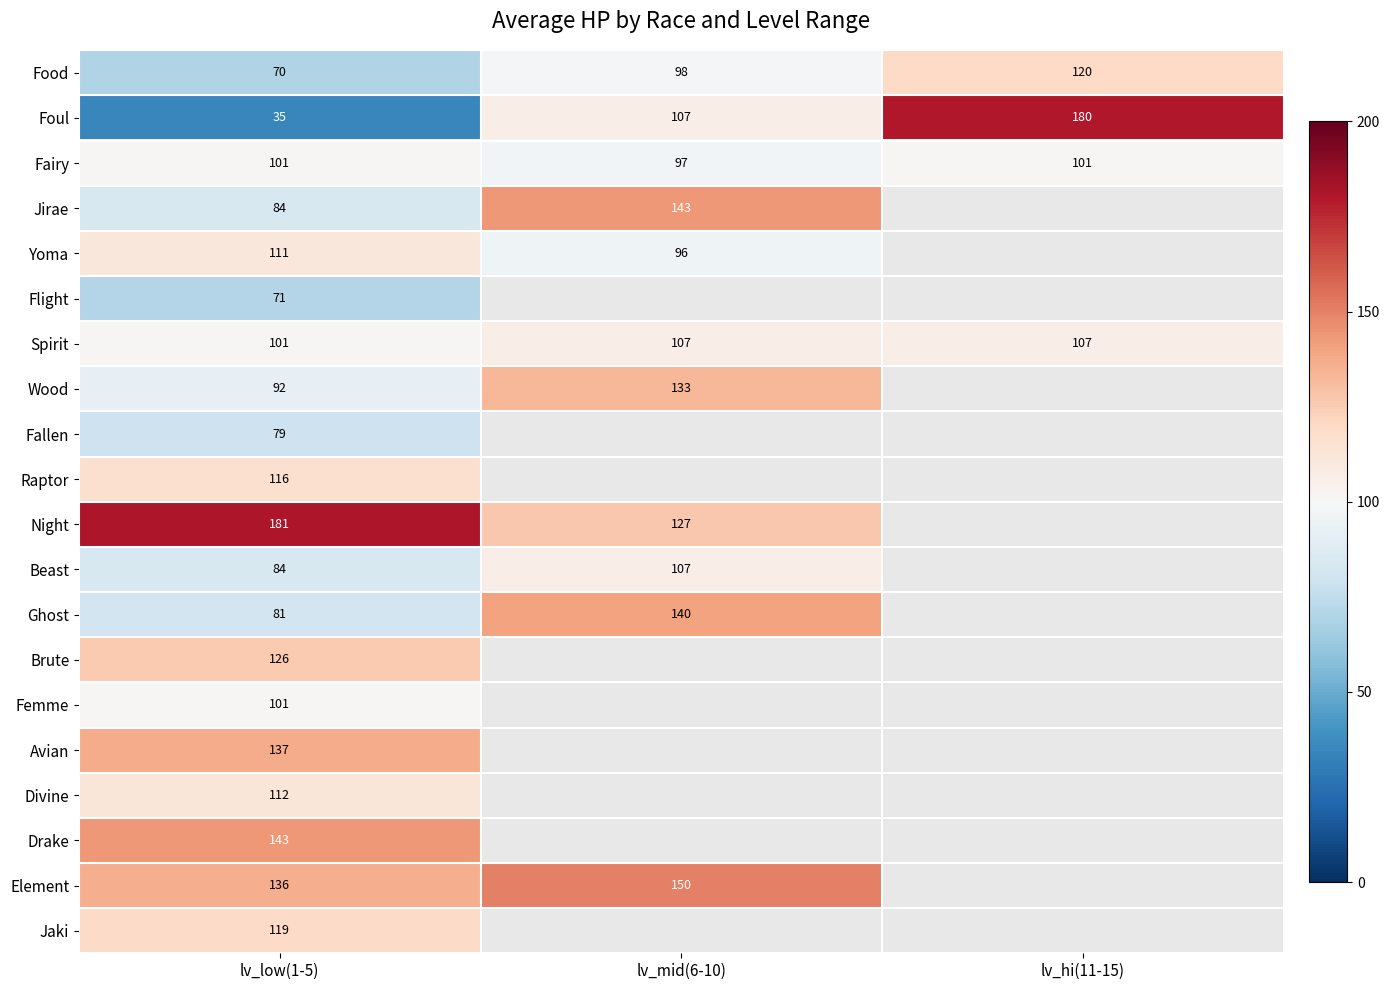

What is the maximum value for Foul?

180